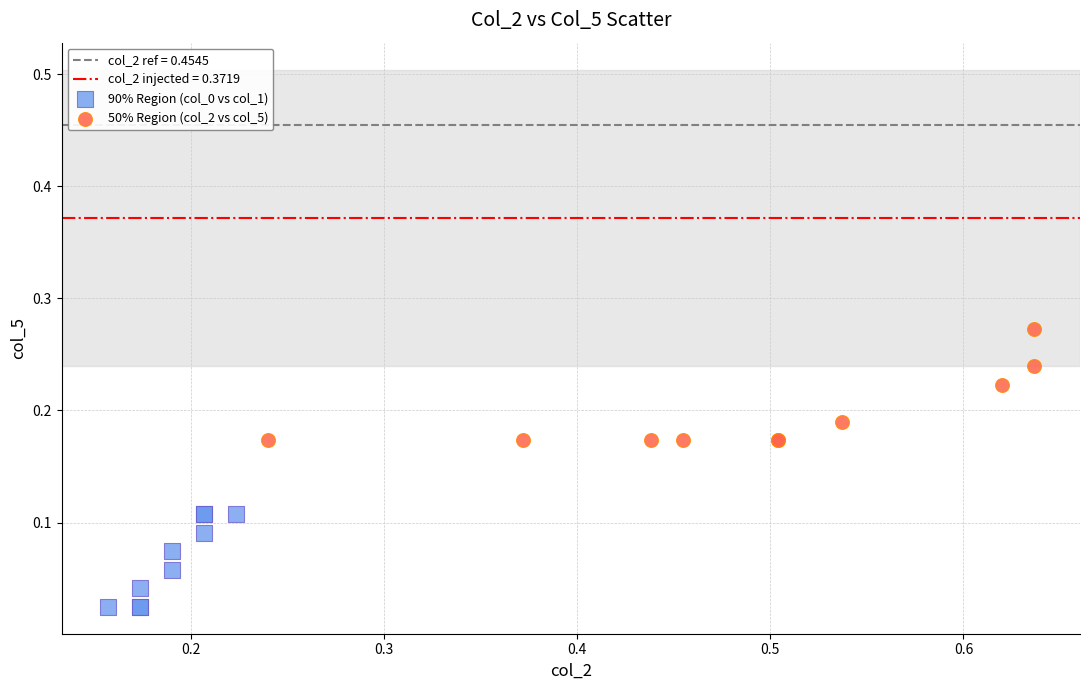

Which series reaches the maximum Y coordinate?

50% Region (col_2 vs col_5)